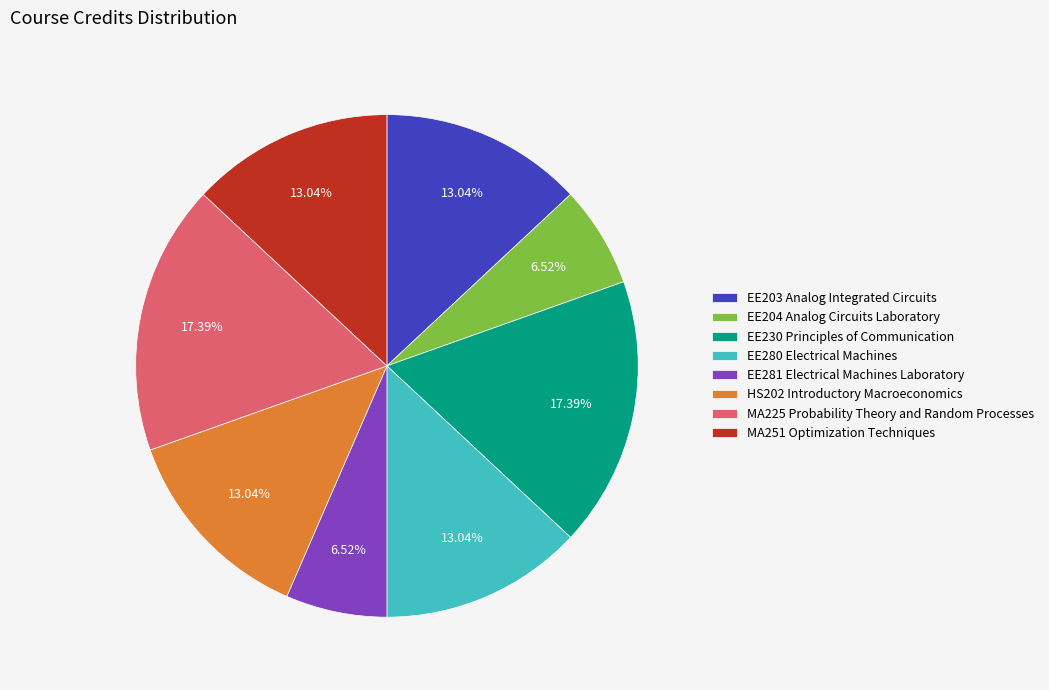

How many slices are in this pie chart?

8